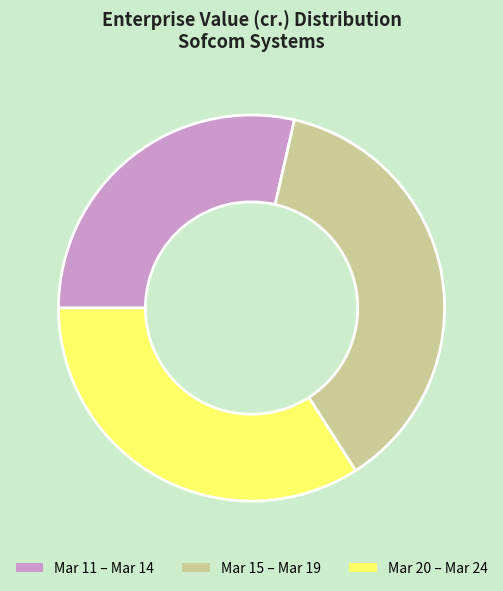

Does any single category account for the majority?

No